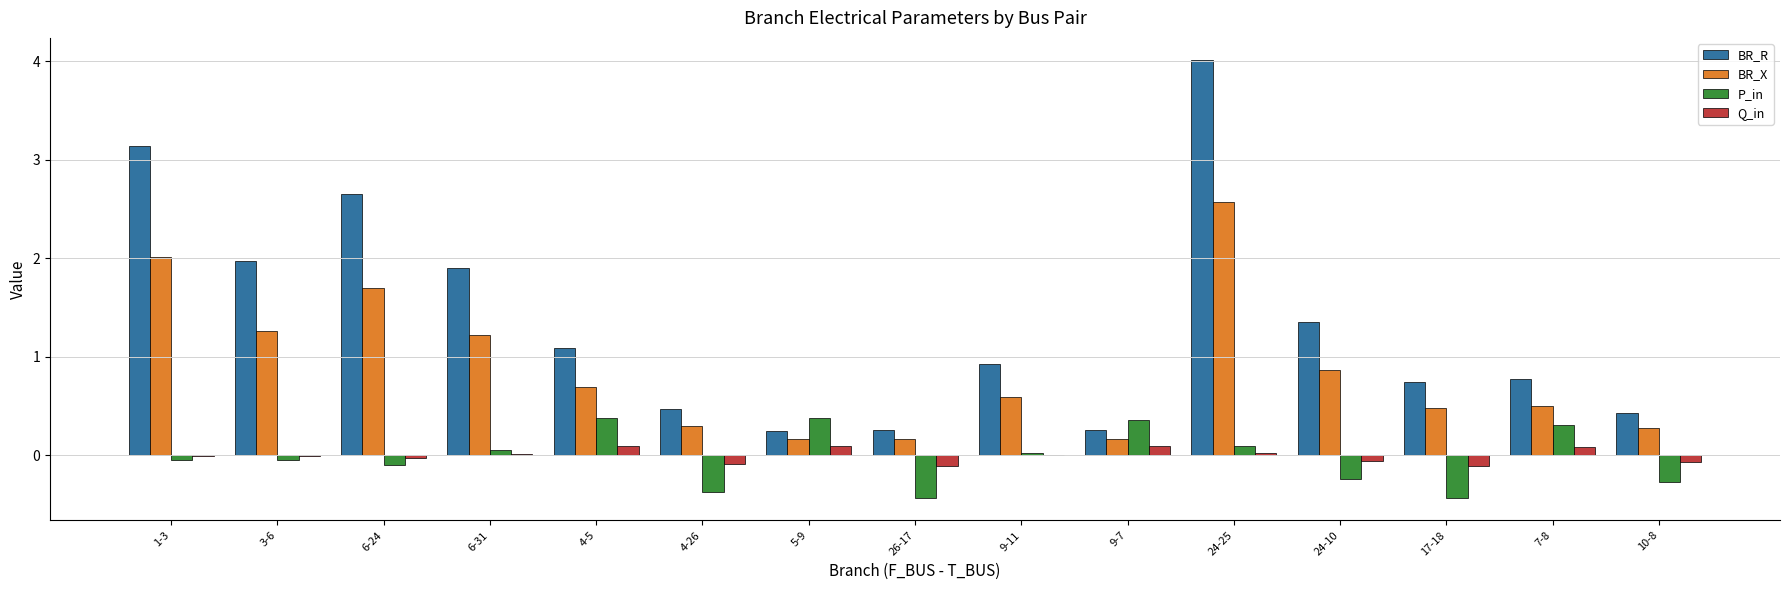

True or false: BR_R has a value of 1.1 at 7-8.

False